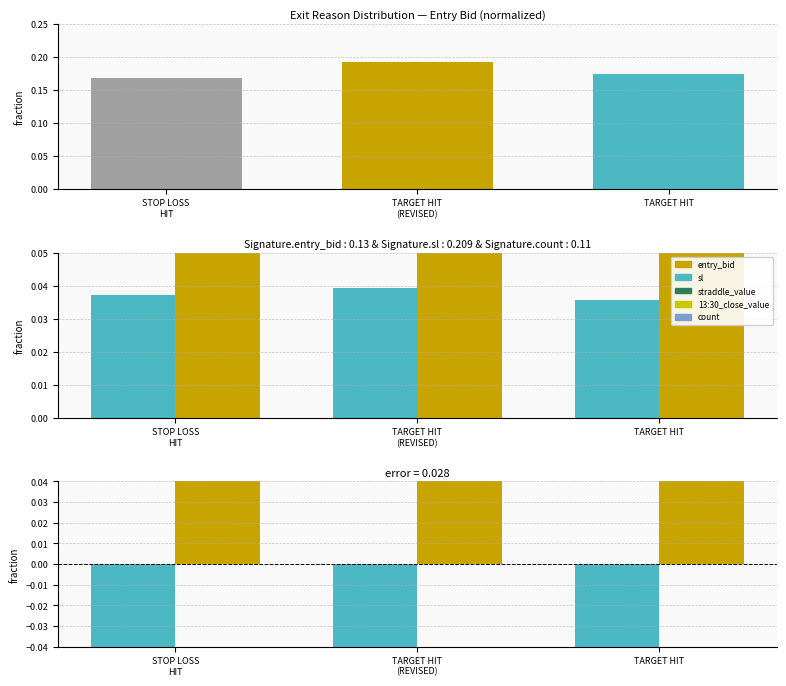

What value does the entry_bid series have at TARGET HIT
(REVISED)?

0.2